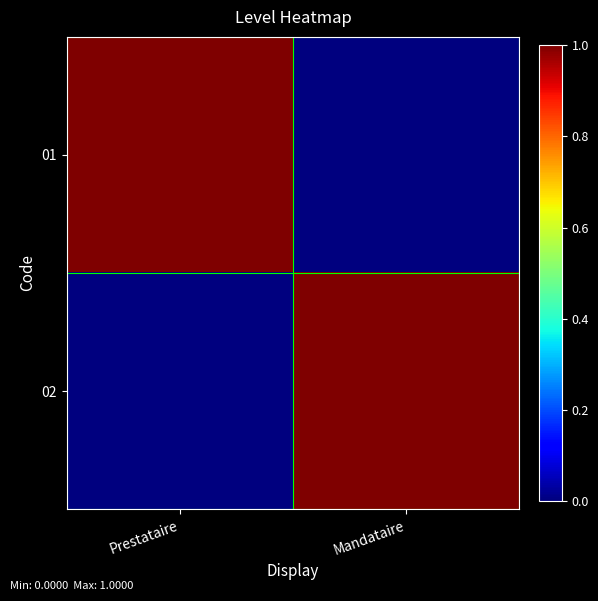

Between Mandataire and Prestataire, which is larger?

Prestataire